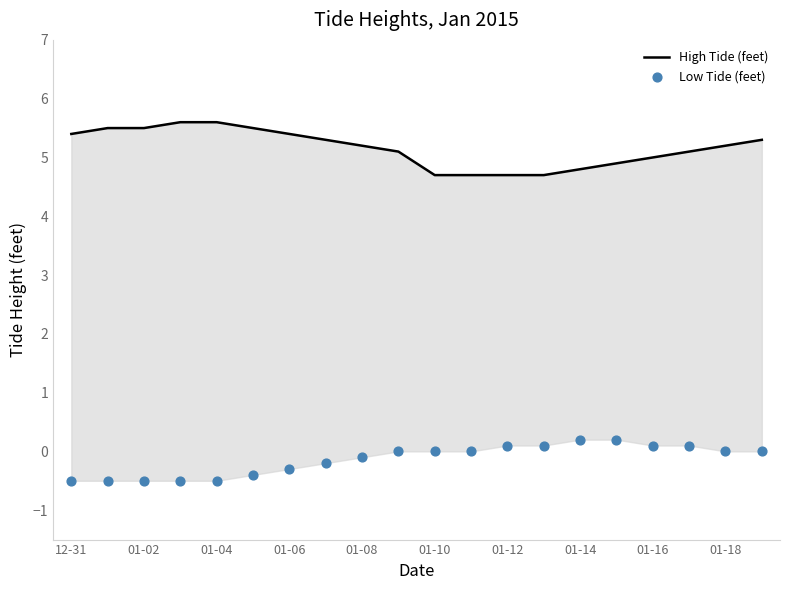

Which series contains the highest Y value?

High Tide (feet)